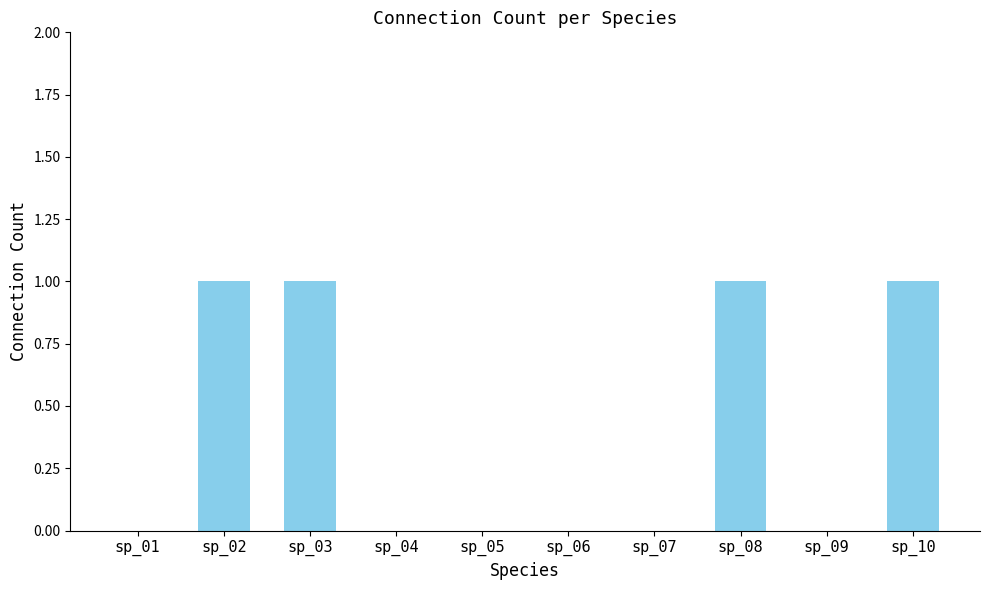

What is the change in value from sp_01 to sp_10?

+1